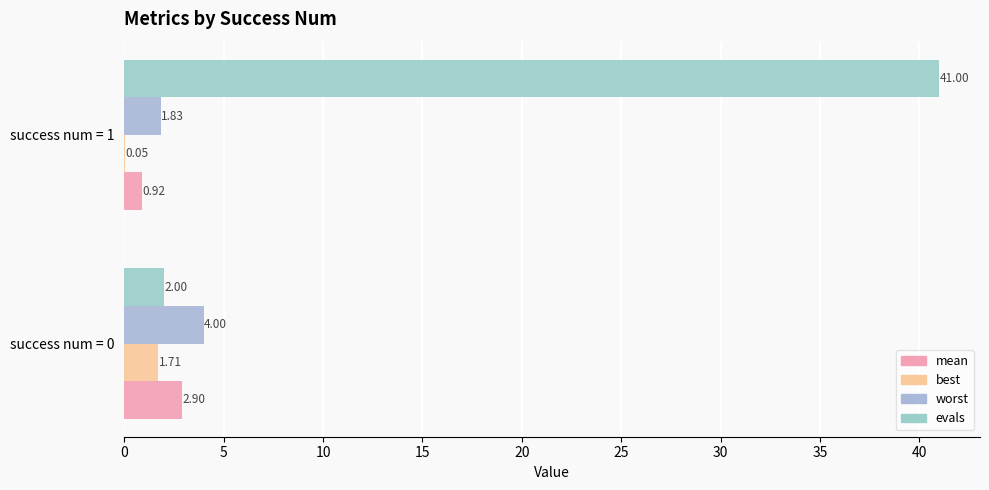

Count the number of data series in this chart.

4